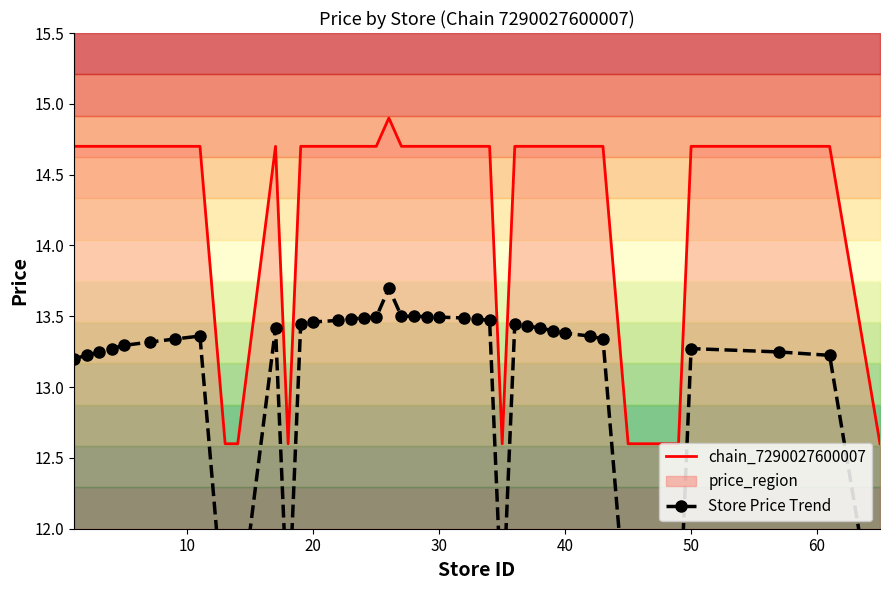

List the series in order of their peak value, highest first.

chain_7290027600007, Store Price Trend